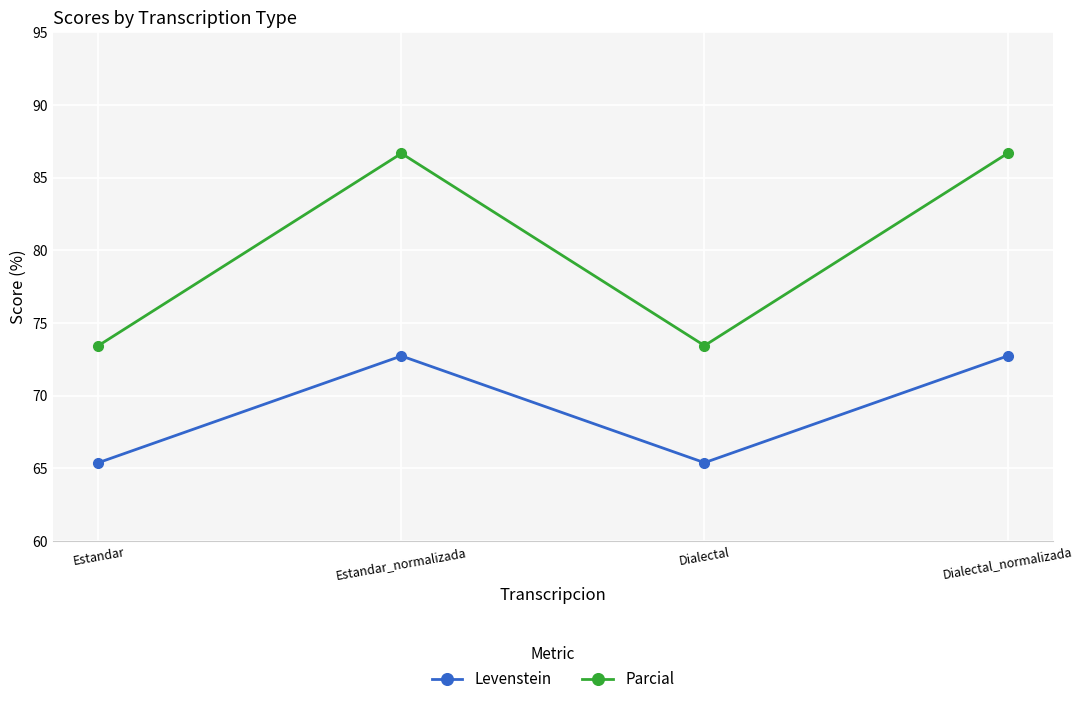

How many lines are shown in the chart?

2